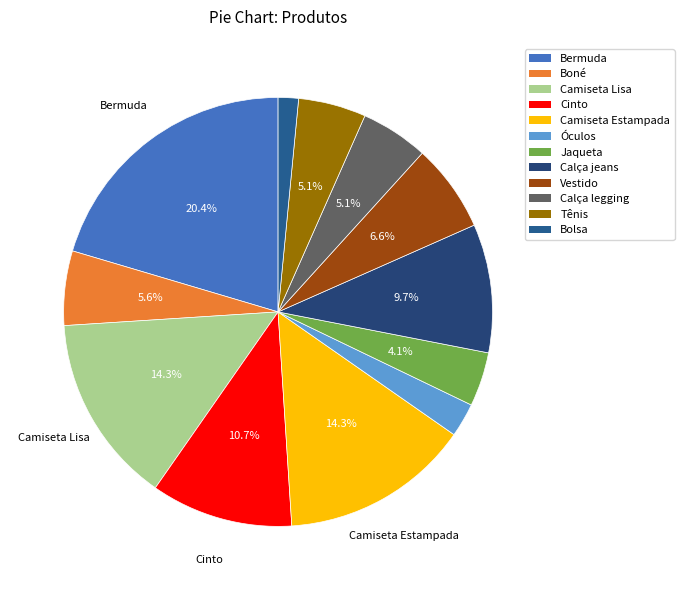

Approximately how many times larger is the value at Boné compared to Vestido?

0.8